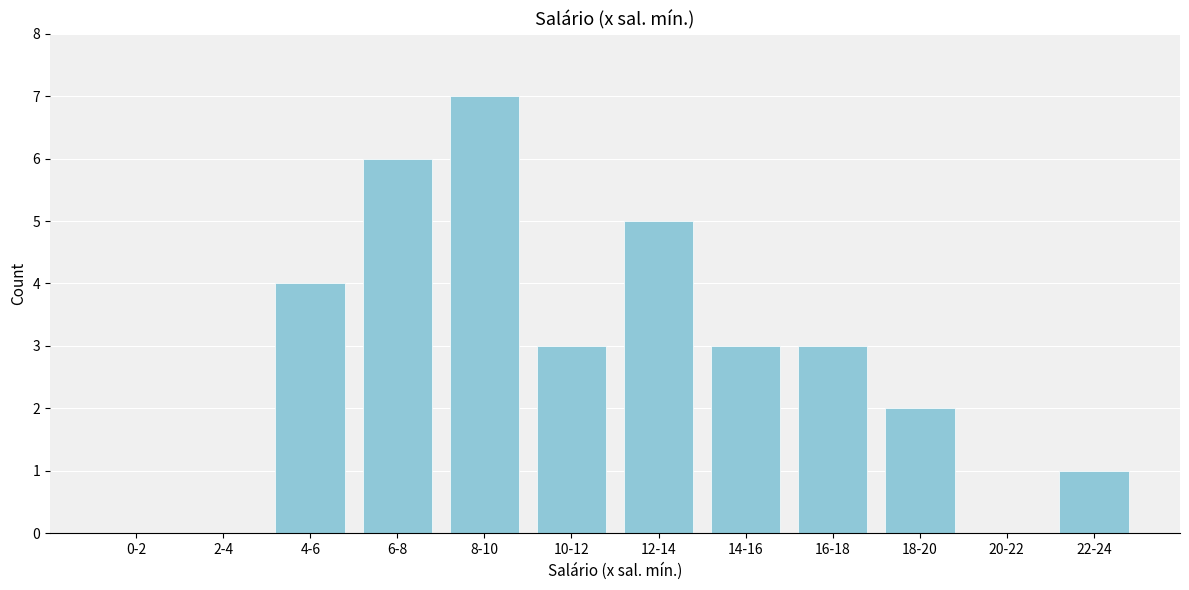

Reading left to right, what are all the values shown in this chart?

0-2=0	2-4=0	4-6=4	6-8=6	8-10=7	10-12=3	12-14=5	14-16=3	16-18=3	18-20=2	20-22=0	22-24=1